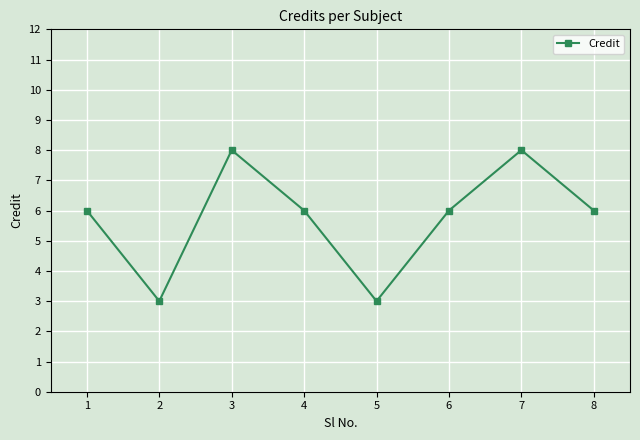

Reading left to right, list all the values displayed in this chart.

1=6	2=3	3=8	4=6	5=3	6=6	7=8	8=6